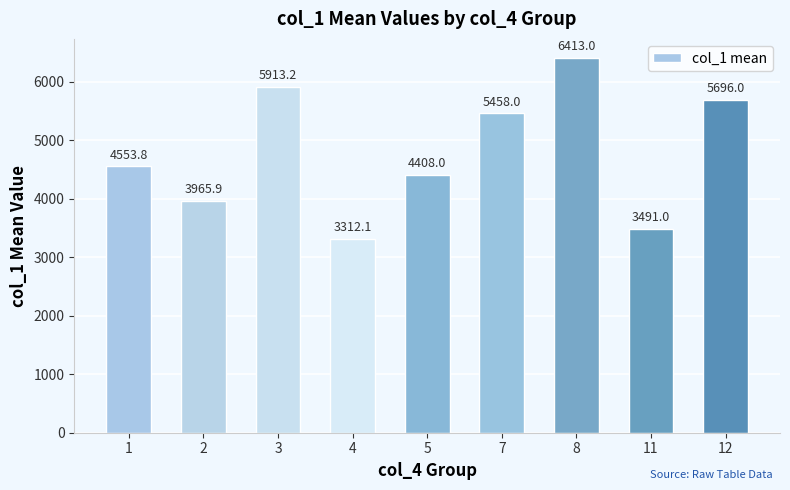

Reading left to right, extract all data points from this chart.

4553.8	3965.9	5913.2	3312.1	4408.0	5458.0	6413.0	3491.0	5696.0